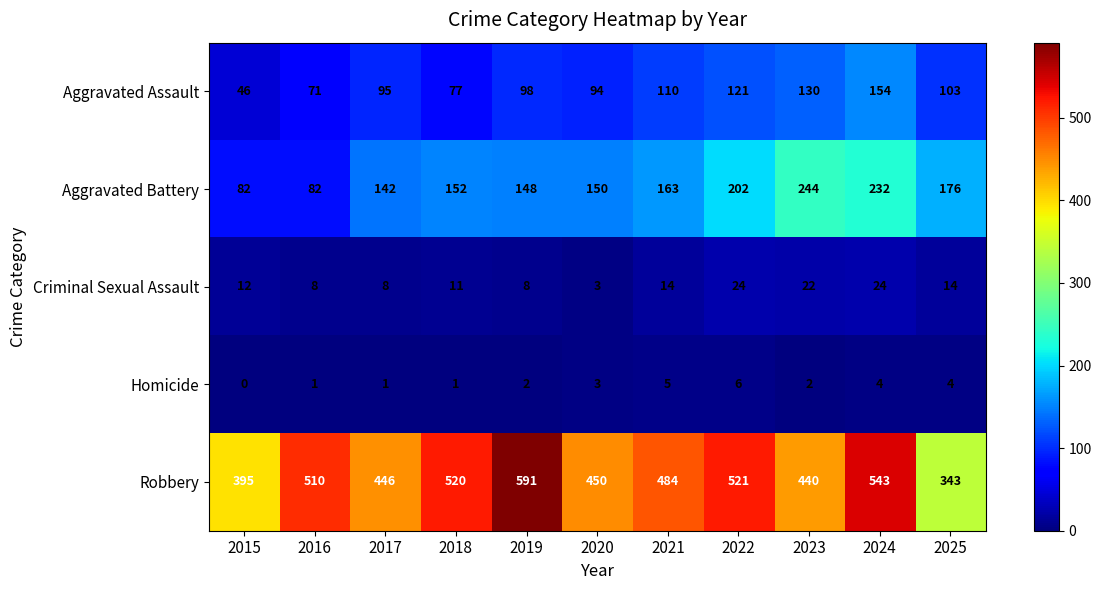

What is the difference between the maximum and minimum values in the Aggravated Assault series?

108